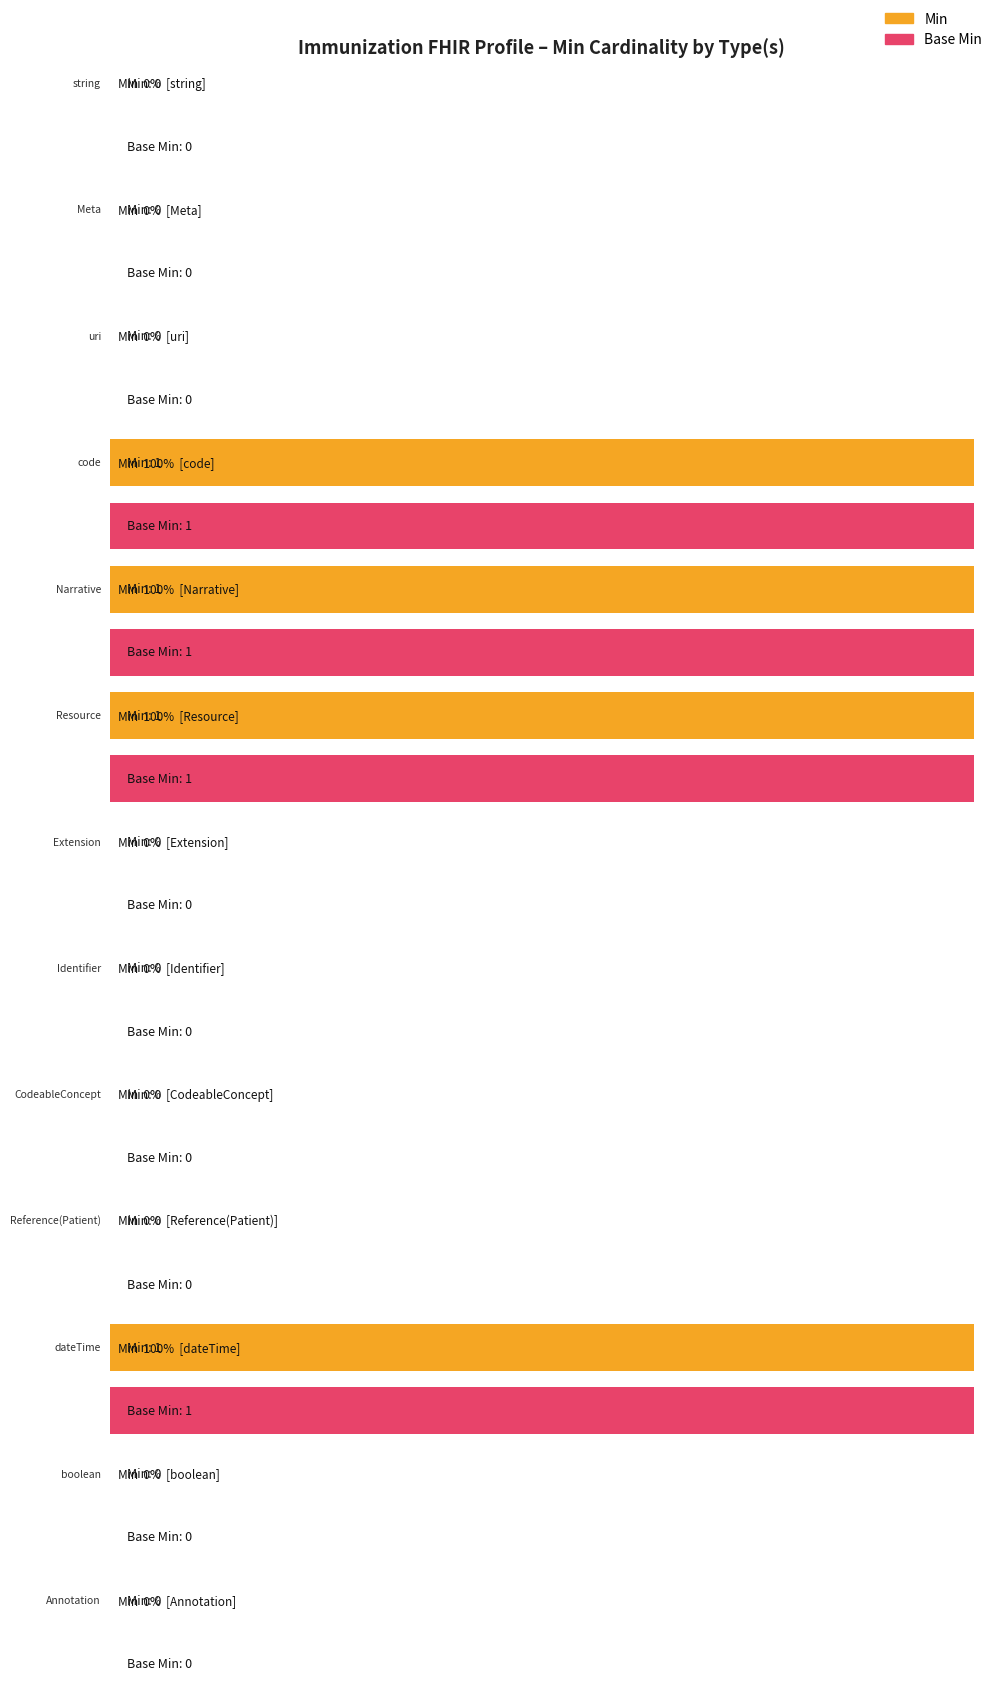

What is the approximate value of Min at dateTime?

1